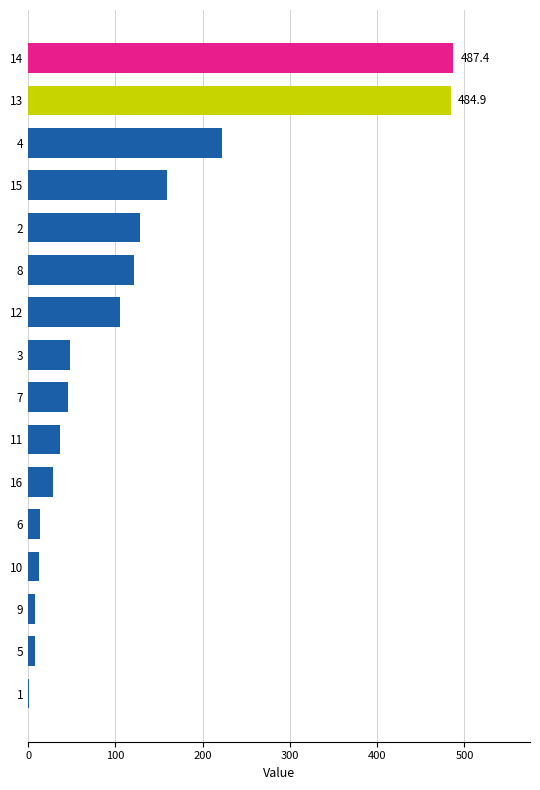

Is it true that the value at 14 is 487.4?

True